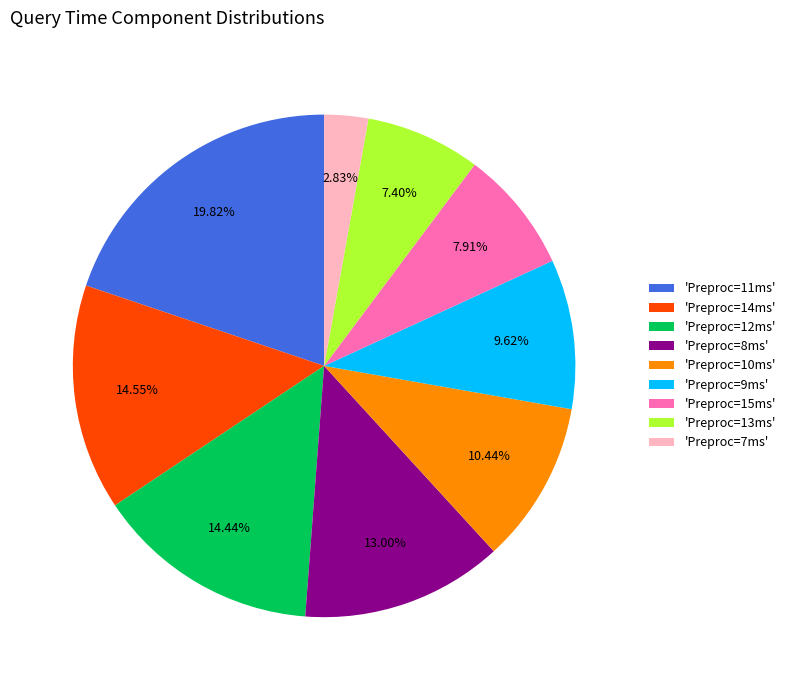

Is there a majority slice in this chart?

No